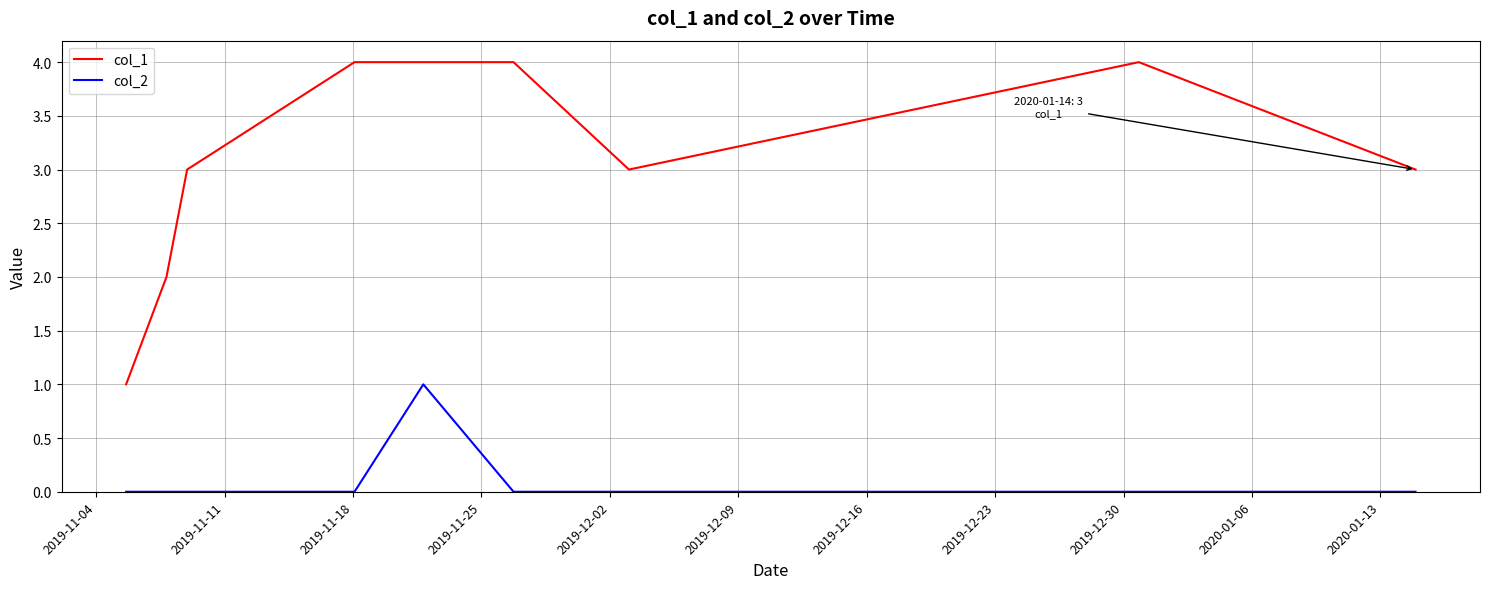

List the series in order of their overall mean, highest first.

col_1, col_2